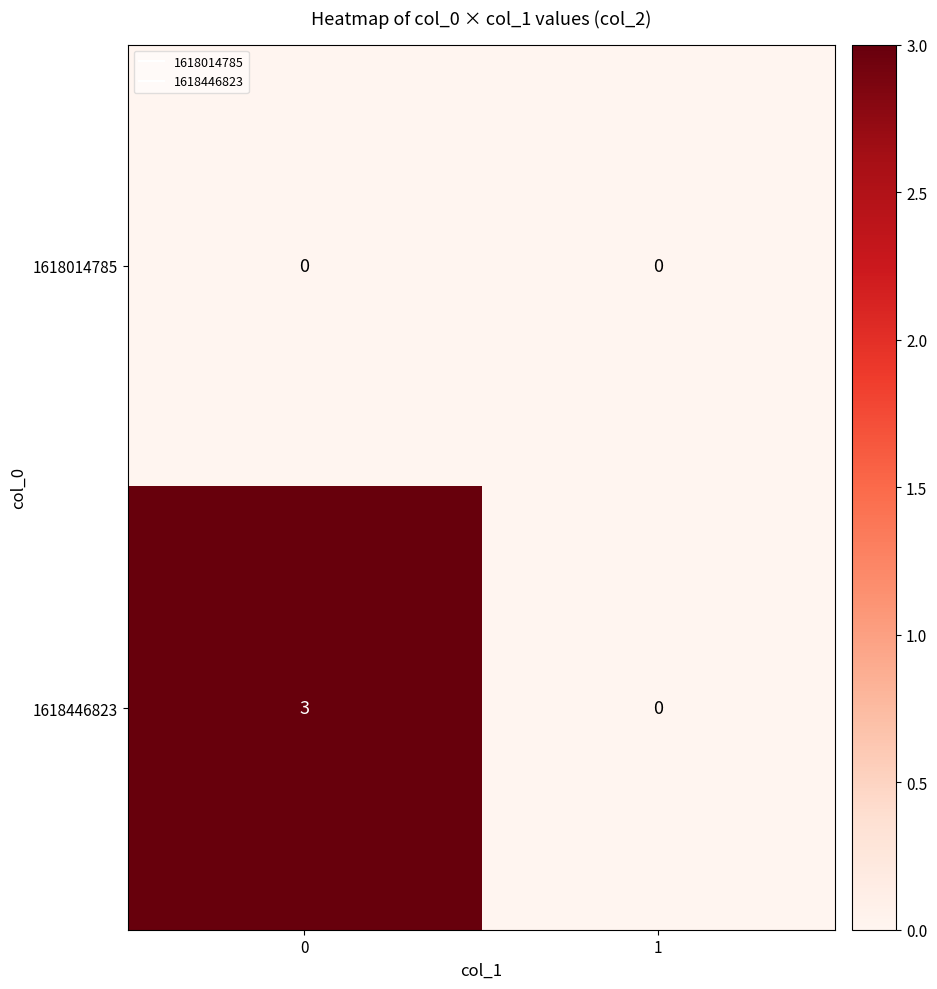

The value of 1618014785 at 1 is 0. True or false?

True